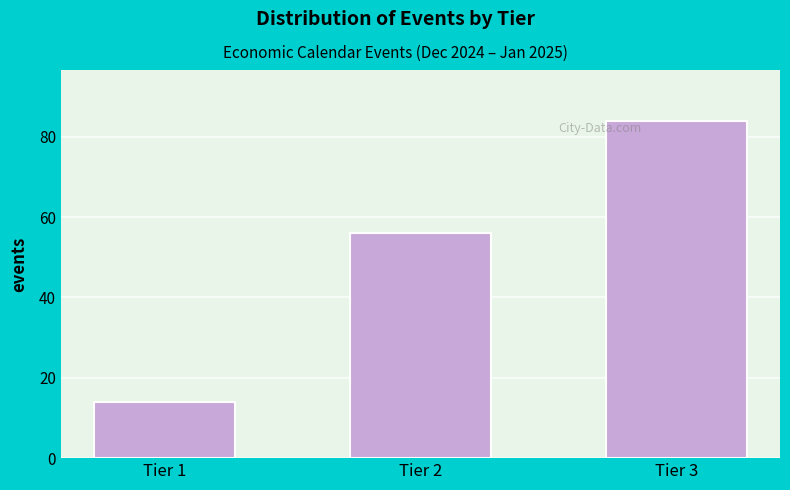

Reading right to left, list all the values displayed in this chart.

Tier 3=84	Tier 2=56	Tier 1=14